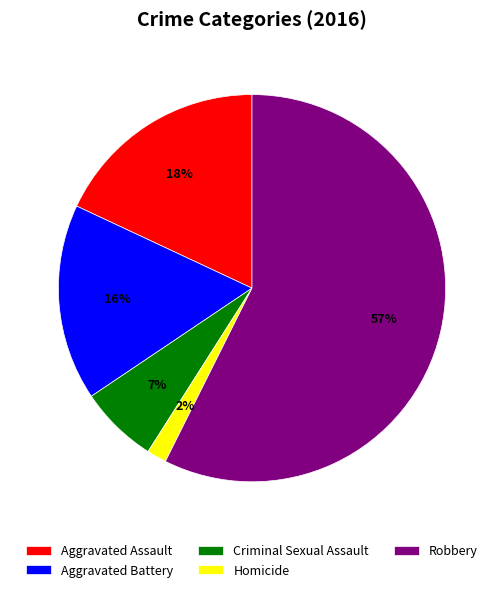

To the nearest percent, what percentage of the pie is Aggravated Assault?

18%